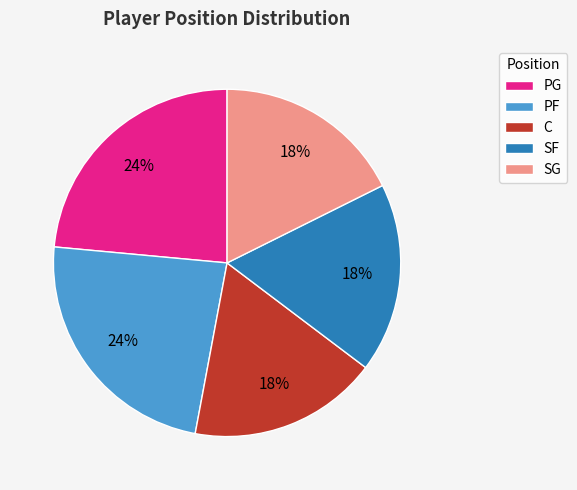

To the nearest percent, what portion does PG represent?

24%